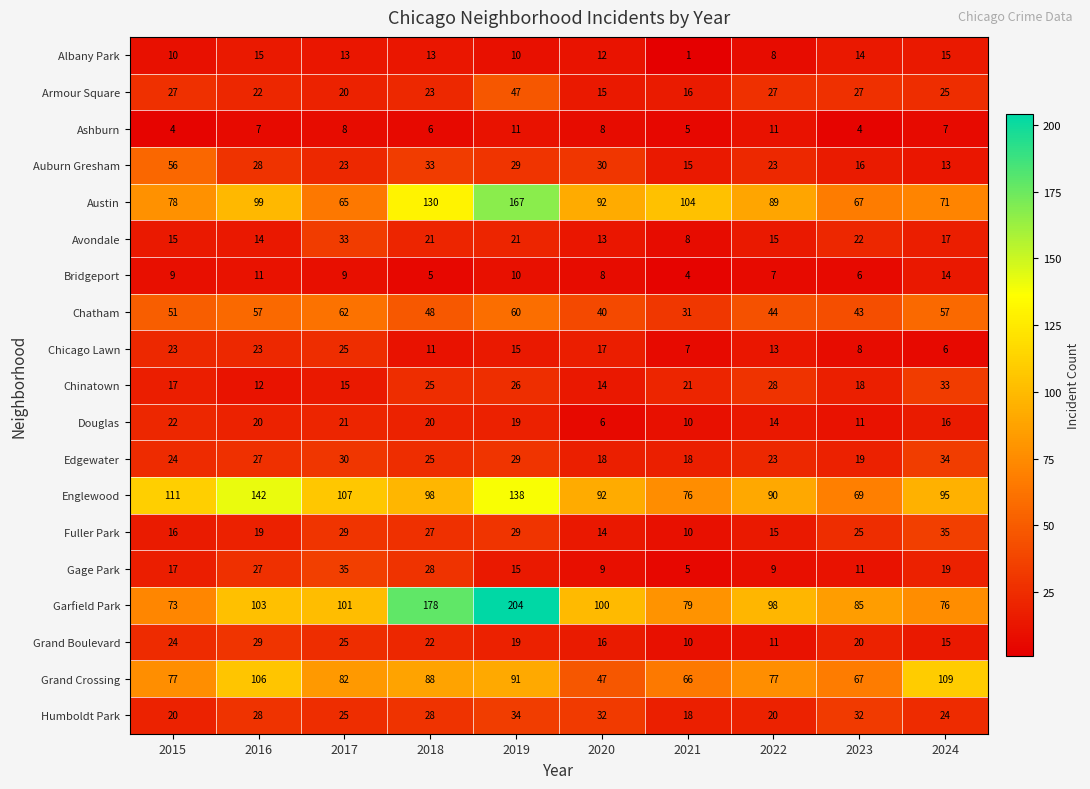

Rank the categories by Grand Boulevard value from highest to lowest.

2016, 2017, 2015, 2018, 2023, 2019, 2020, 2024, 2022, 2021